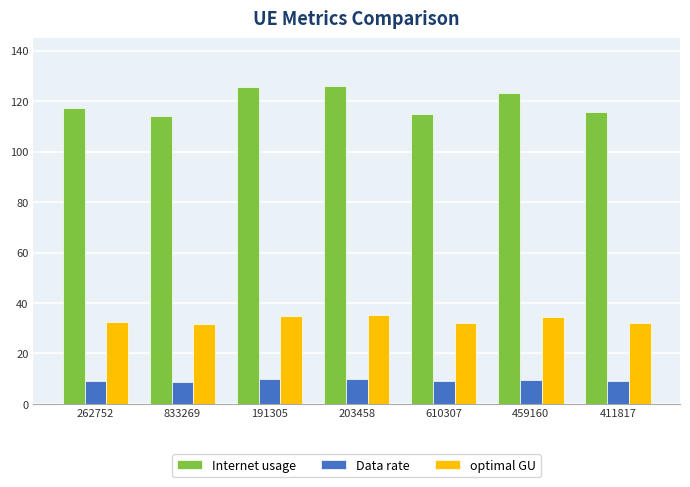

What is the lowest value of the Internet usage series?

114.0